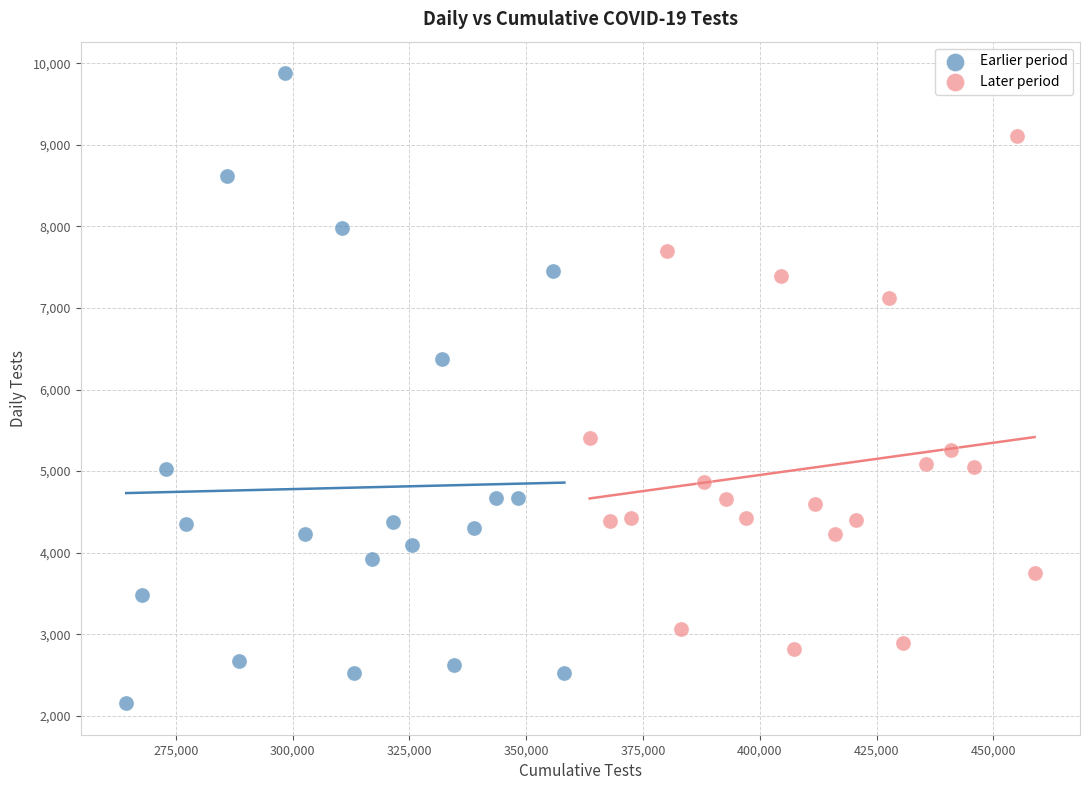

Which series has the widest spread of Y values?

Earlier period